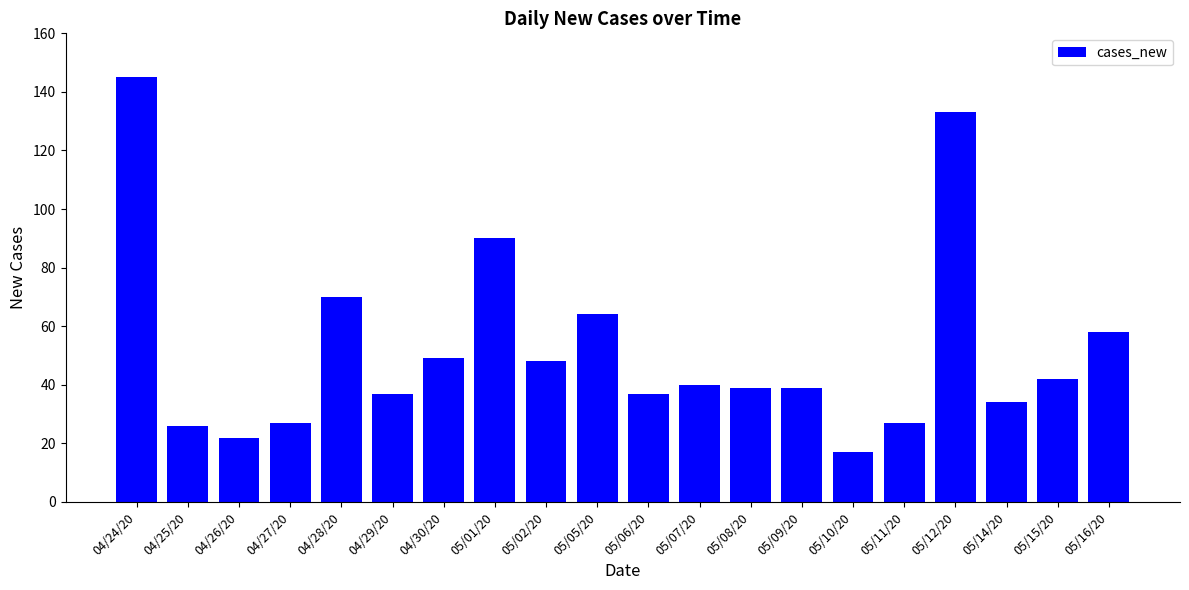

What is the change in value from 04/24/20 to 05/07/20?

-105